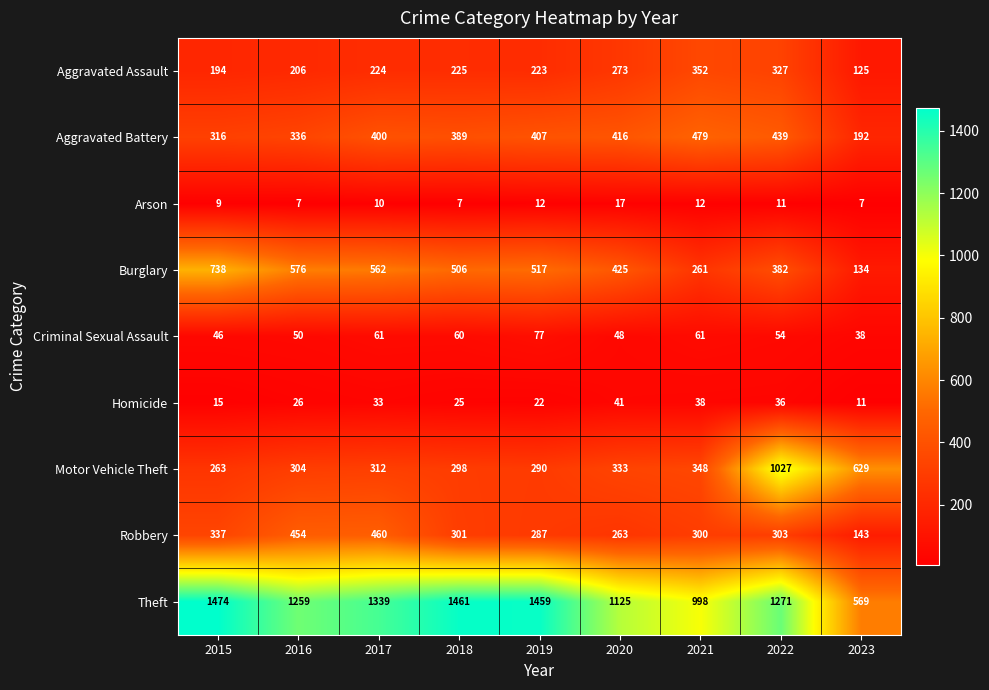

Rank the series at 2021 from highest to lowest value.

Theft, Aggravated Battery, Aggravated Assault, Motor Vehicle Theft, Robbery, Burglary, Criminal Sexual Assault, Homicide, Arson